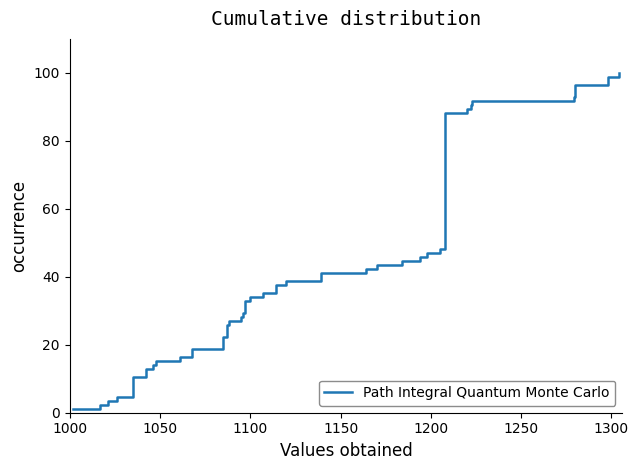

True or false: there are more than 0 points higher than both neighbors.

False